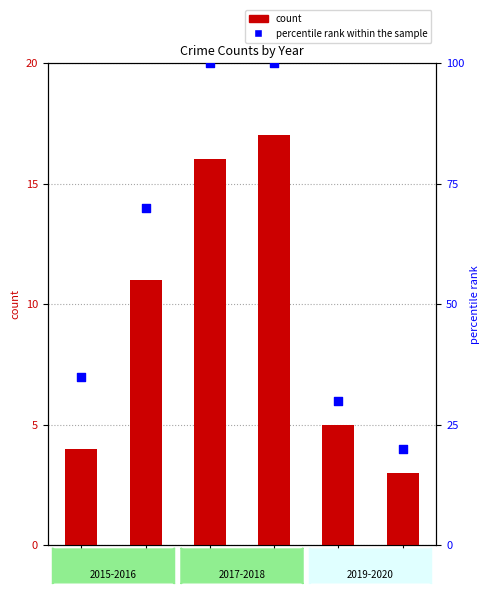

Which series has the largest Y range (max minus min)?

percentile rank within the sample